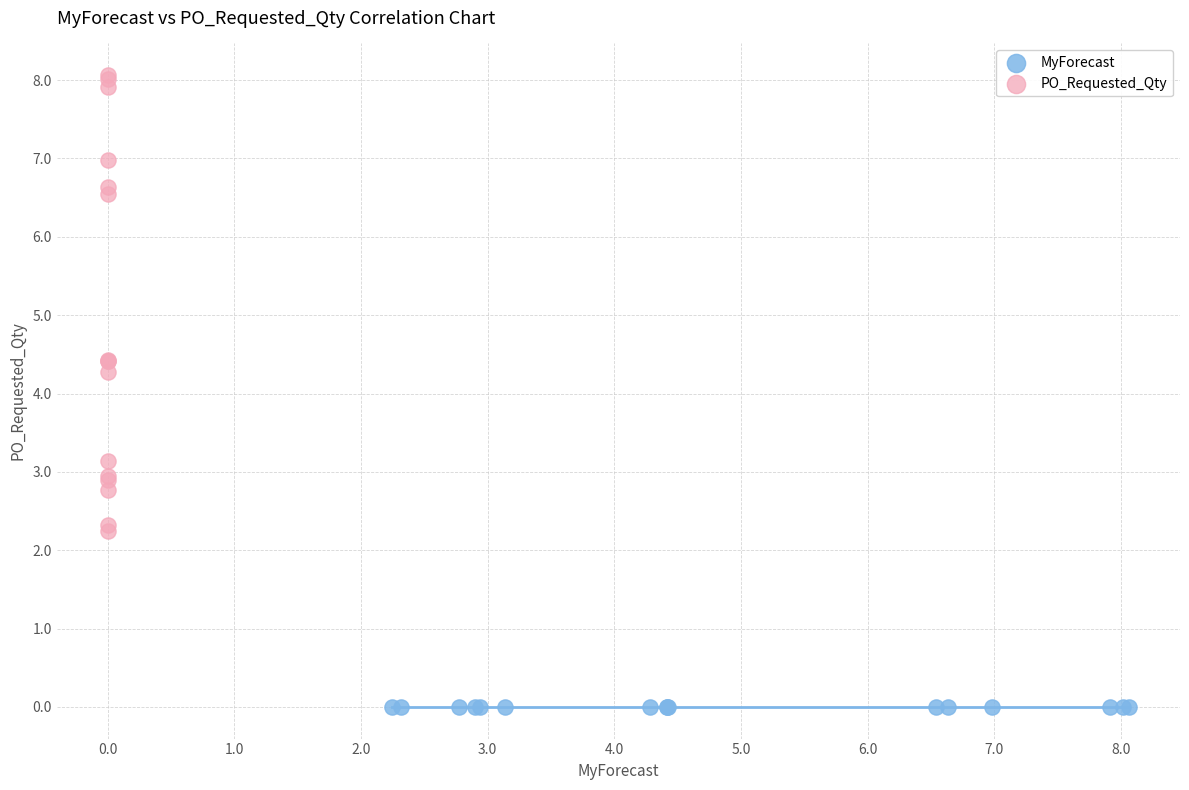

Which series reaches the minimum Y coordinate?

MyForecast